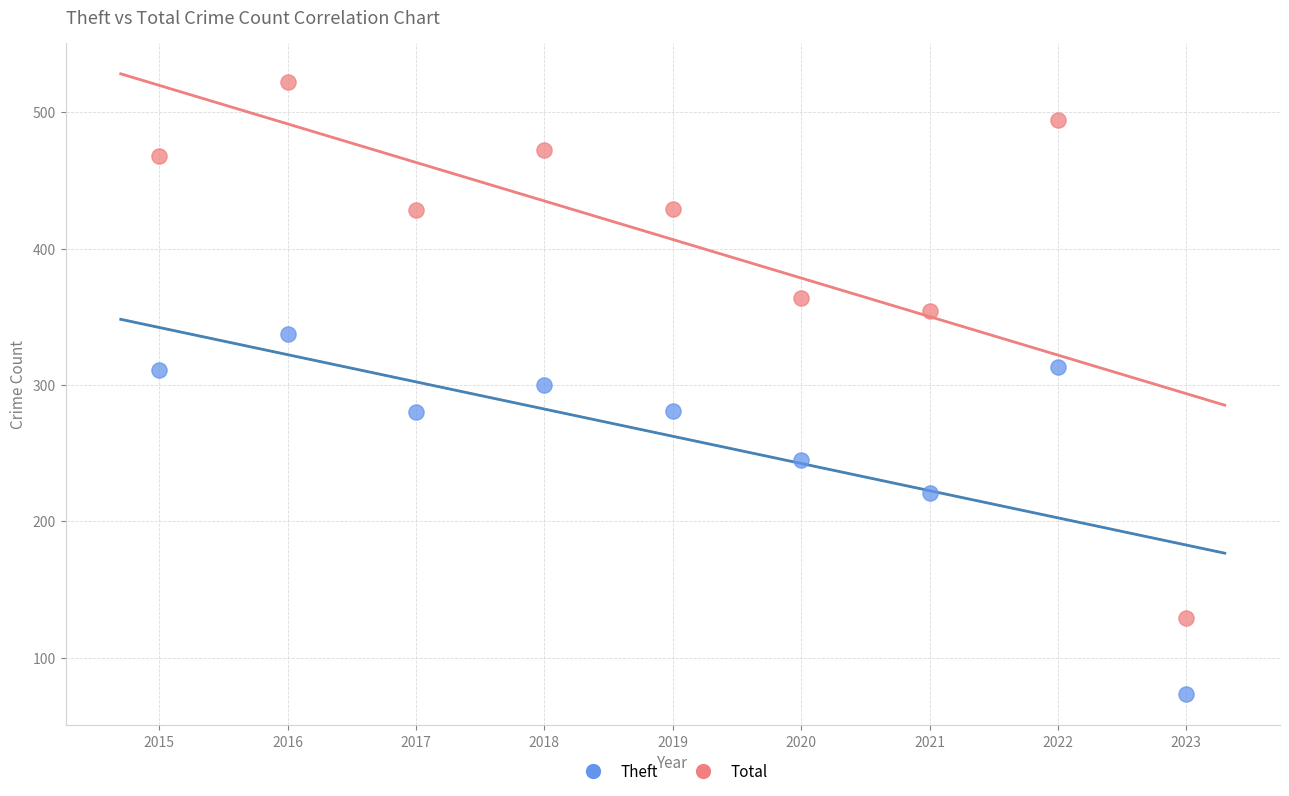

Which series contains the highest Y value?

Total